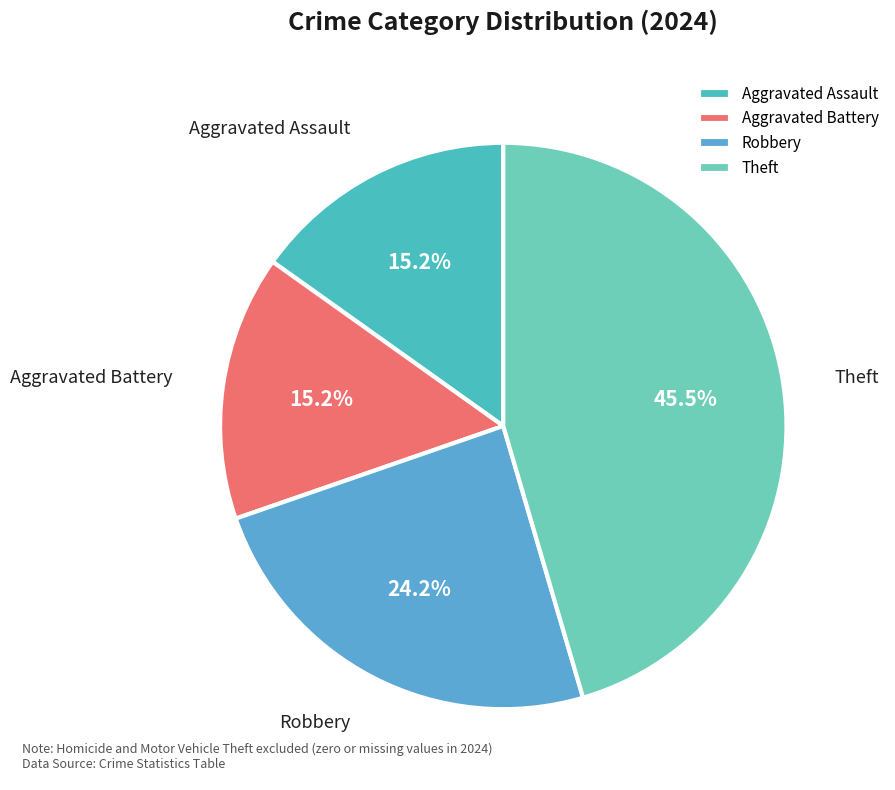

Does Theft represent more than half of the total?

No